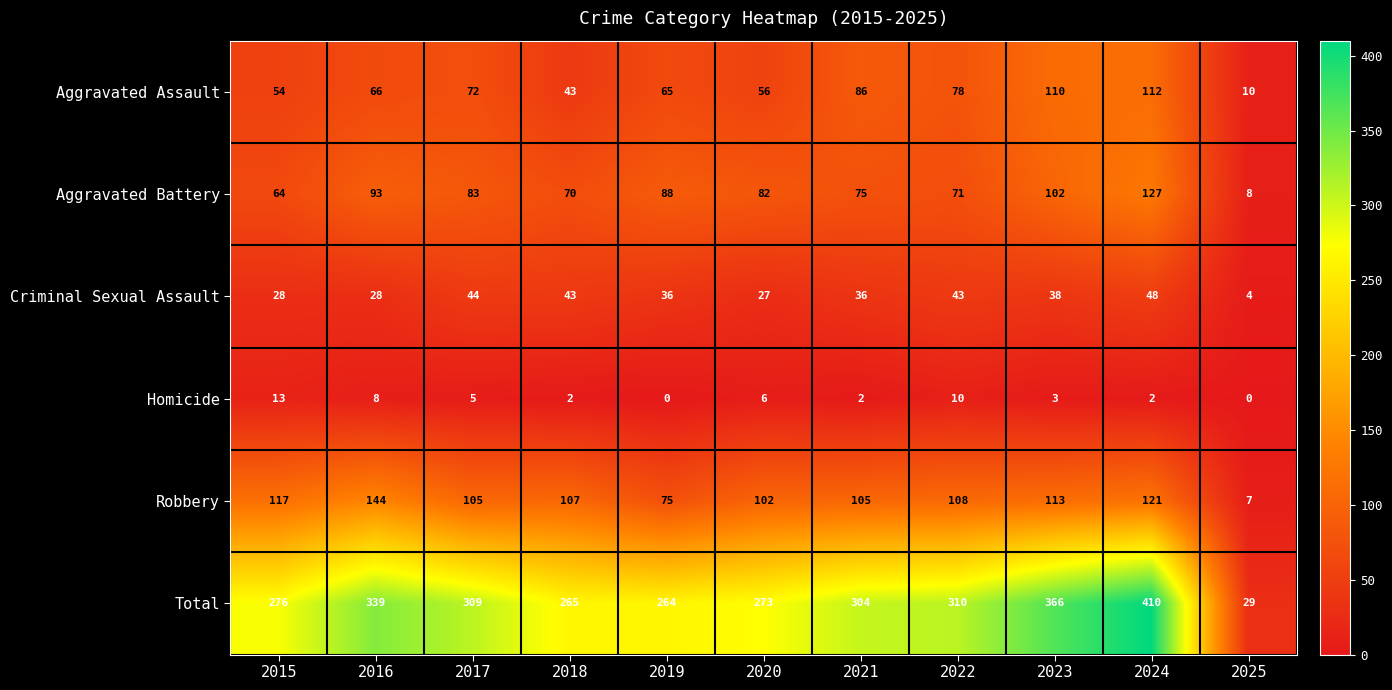

Which series has the widest spread of values?

Total